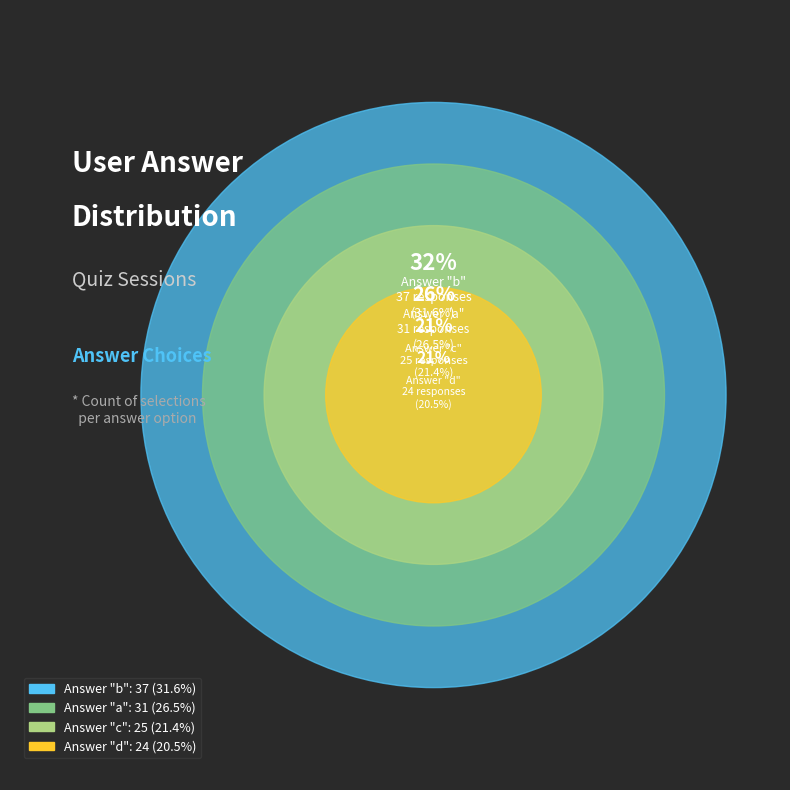

To the nearest percent, what portion does d represent?

21%